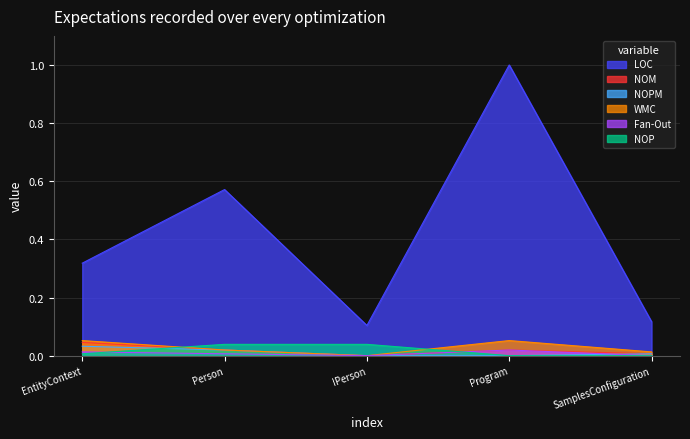

Is the value of NOPM at IPerson greater than the value of Fan-Out at SamplesConfiguration?

No